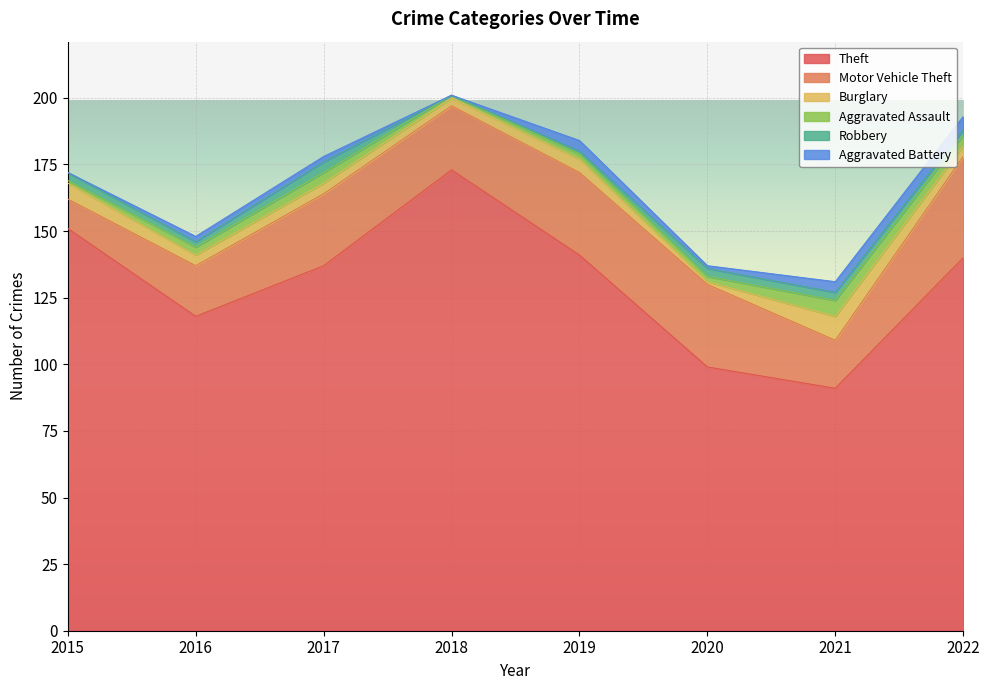

Which category has the lowest value across all series?

2018